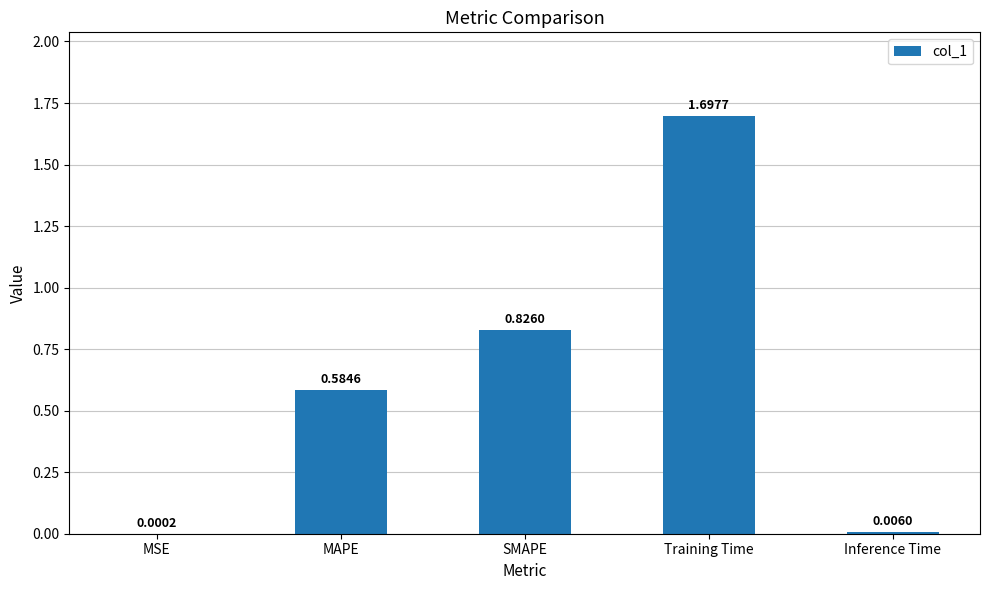

What is the sum of all values?

3.1